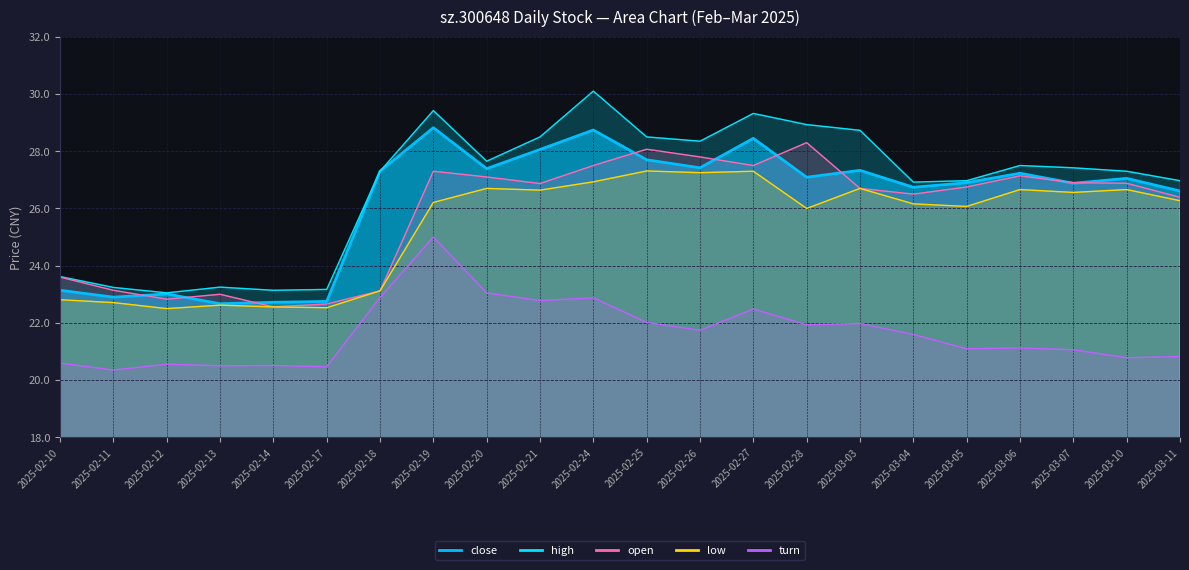

What is the label of the 14th point from the right?

2025-02-20